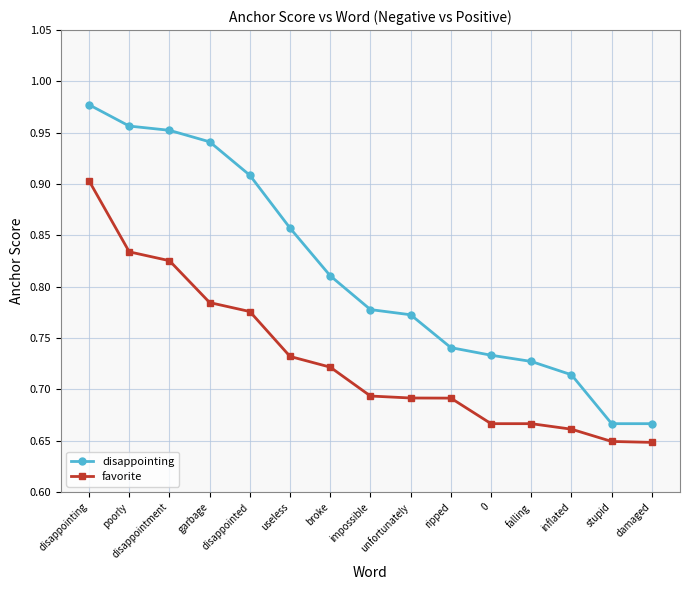

Is it true that favorite equals 0.3 at falling?

False